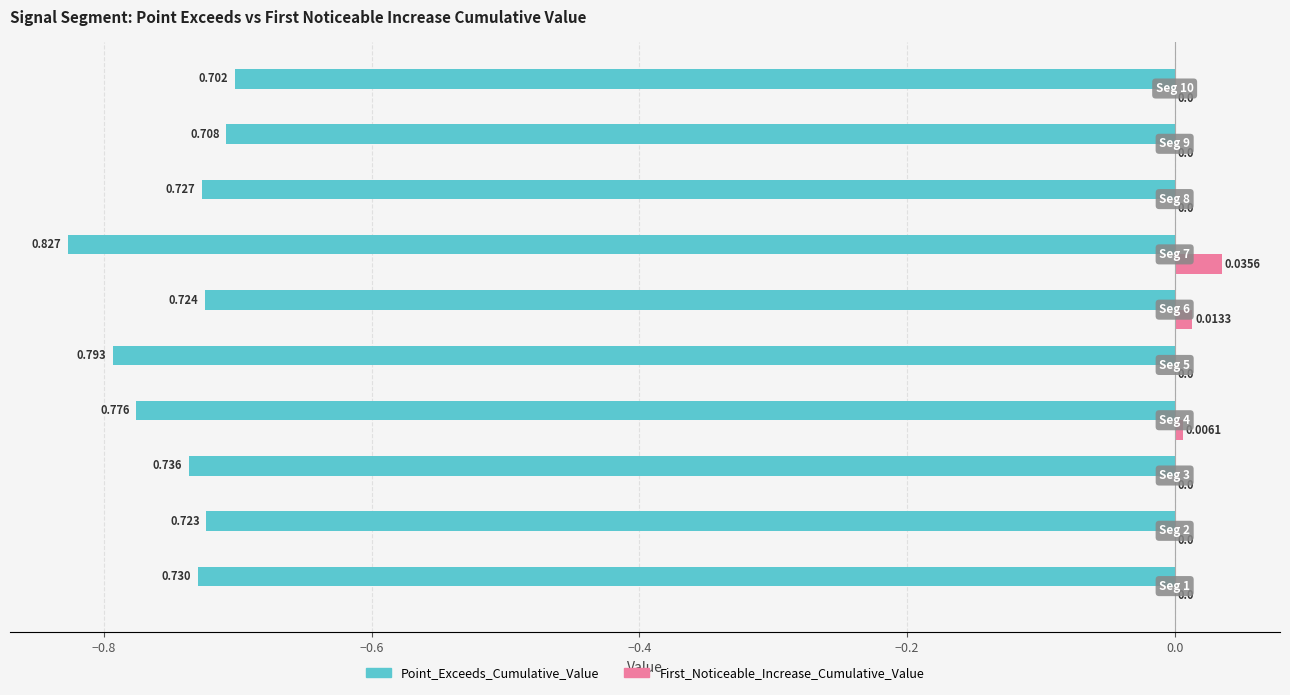

Which series has the largest total across all categories?

First_Noticeable_Increase_Cumulative_Value